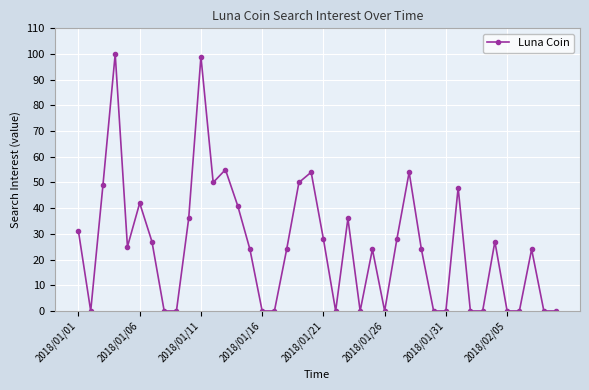

How many lines are shown in the chart?

1